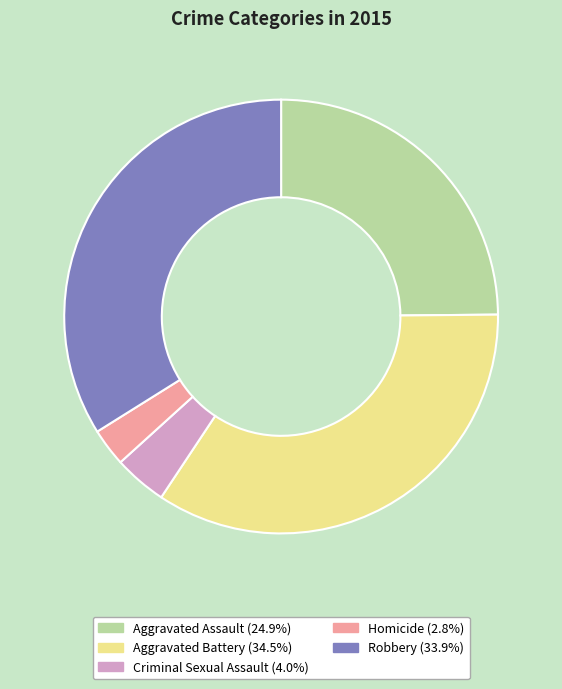

Which slice is the largest?

Aggravated Battery